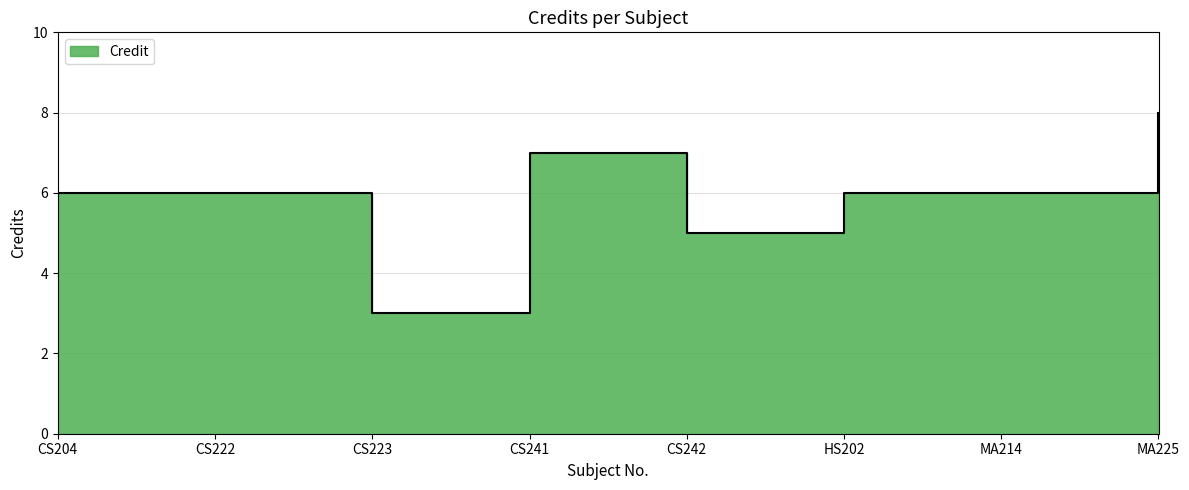

What is the difference between the maximum and second lowest values?

3